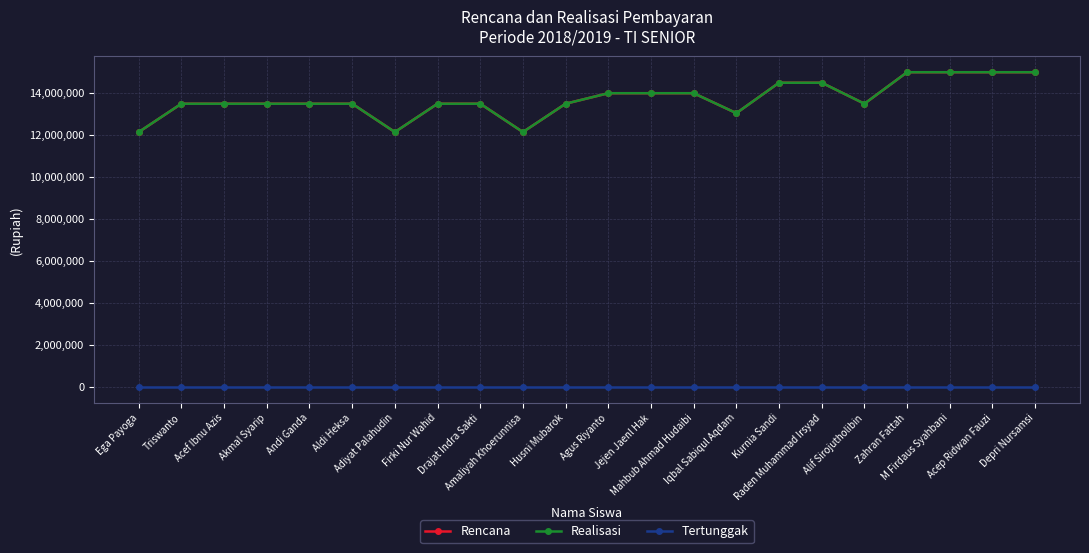

What value does the Rencana series have at Acep Ridwan Fauzi, to the nearest 10?

15000000